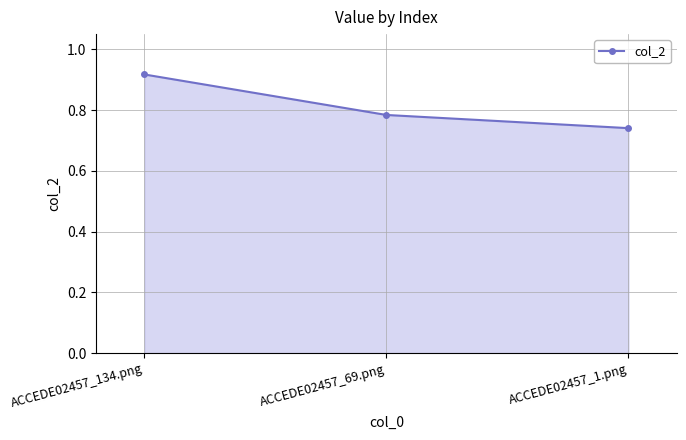

Between ACCEDE02457_1.png and ACCEDE02457_134.png, which is larger?

ACCEDE02457_134.png